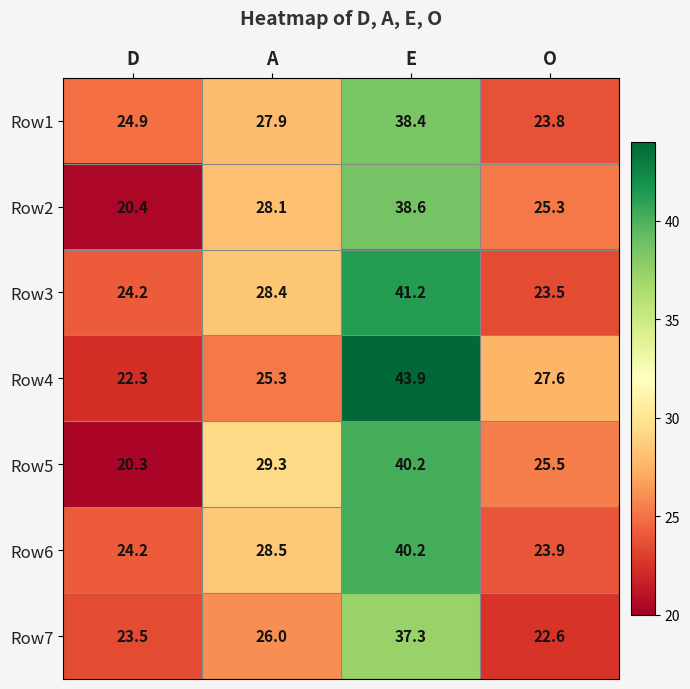

Reading right to left, extract all data points from this chart.

Row1: O=23.8	E=38.4	A=27.9	D=24.9
Row2: O=25.3	E=38.6	A=28.1	D=20.4
Row3: O=23.5	E=41.2	A=28.4	D=24.2
Row4: O=27.6	E=43.9	A=25.3	D=22.3
Row5: O=25.5	E=40.2	A=29.3	D=20.3
Row6: O=23.9	E=40.2	A=28.5	D=24.2
Row7: O=22.6	E=37.3	A=26.0	D=23.5